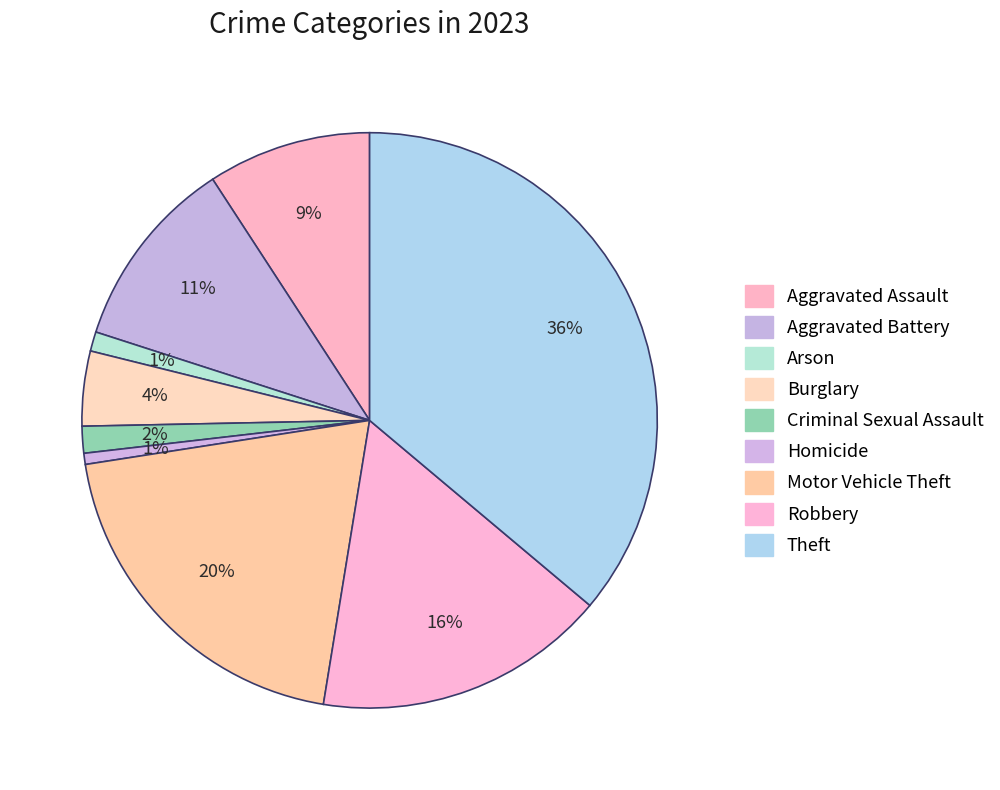

Does any single category account for the majority?

No